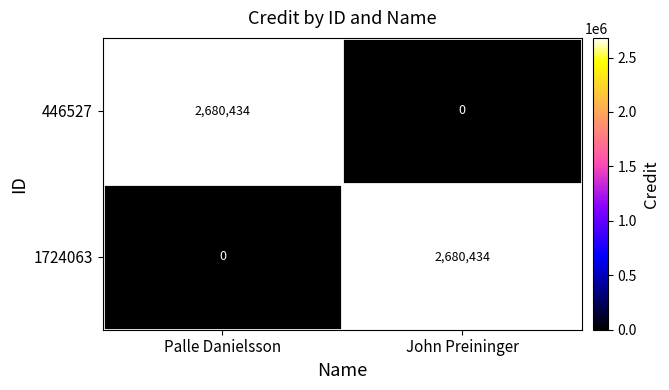

What is the total value across all series at Palle Danielsson?

2680434